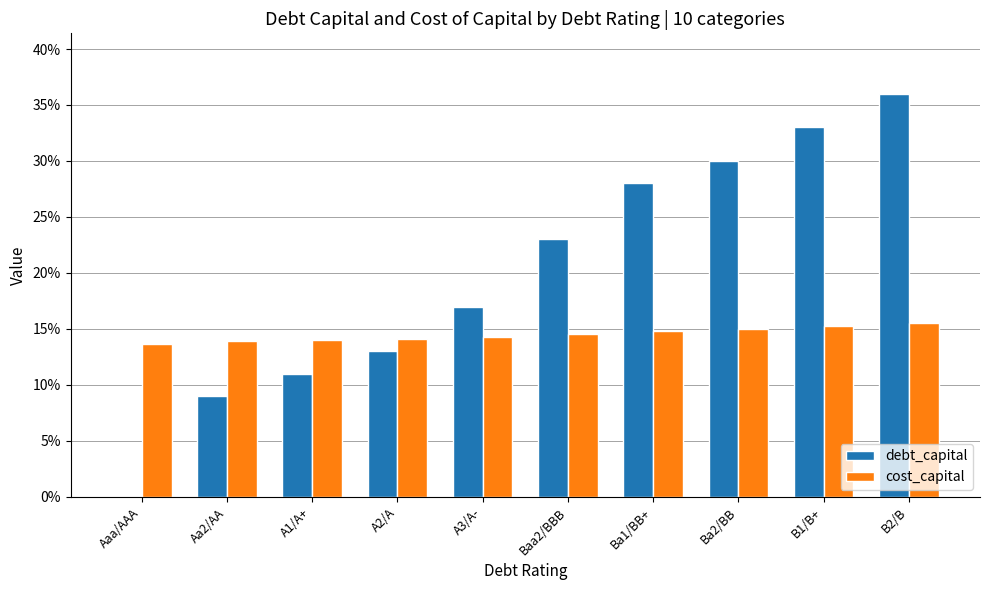

What is the total value across all series at B1/B+?

0.5